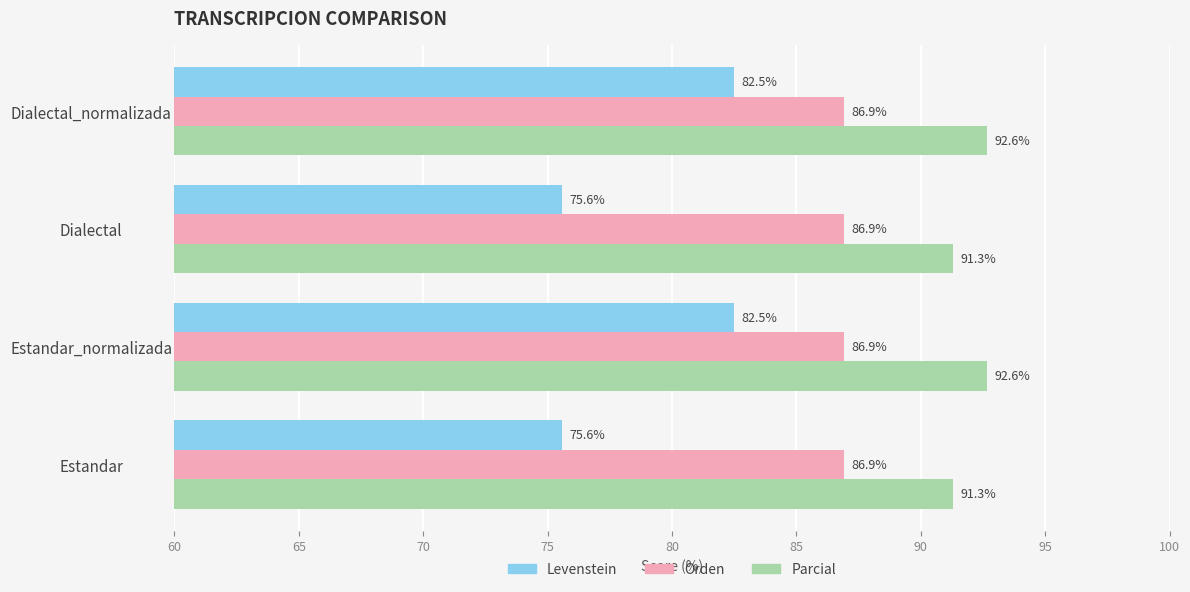

What is the difference between the second highest and minimum values in the Levenstein series?

6.9